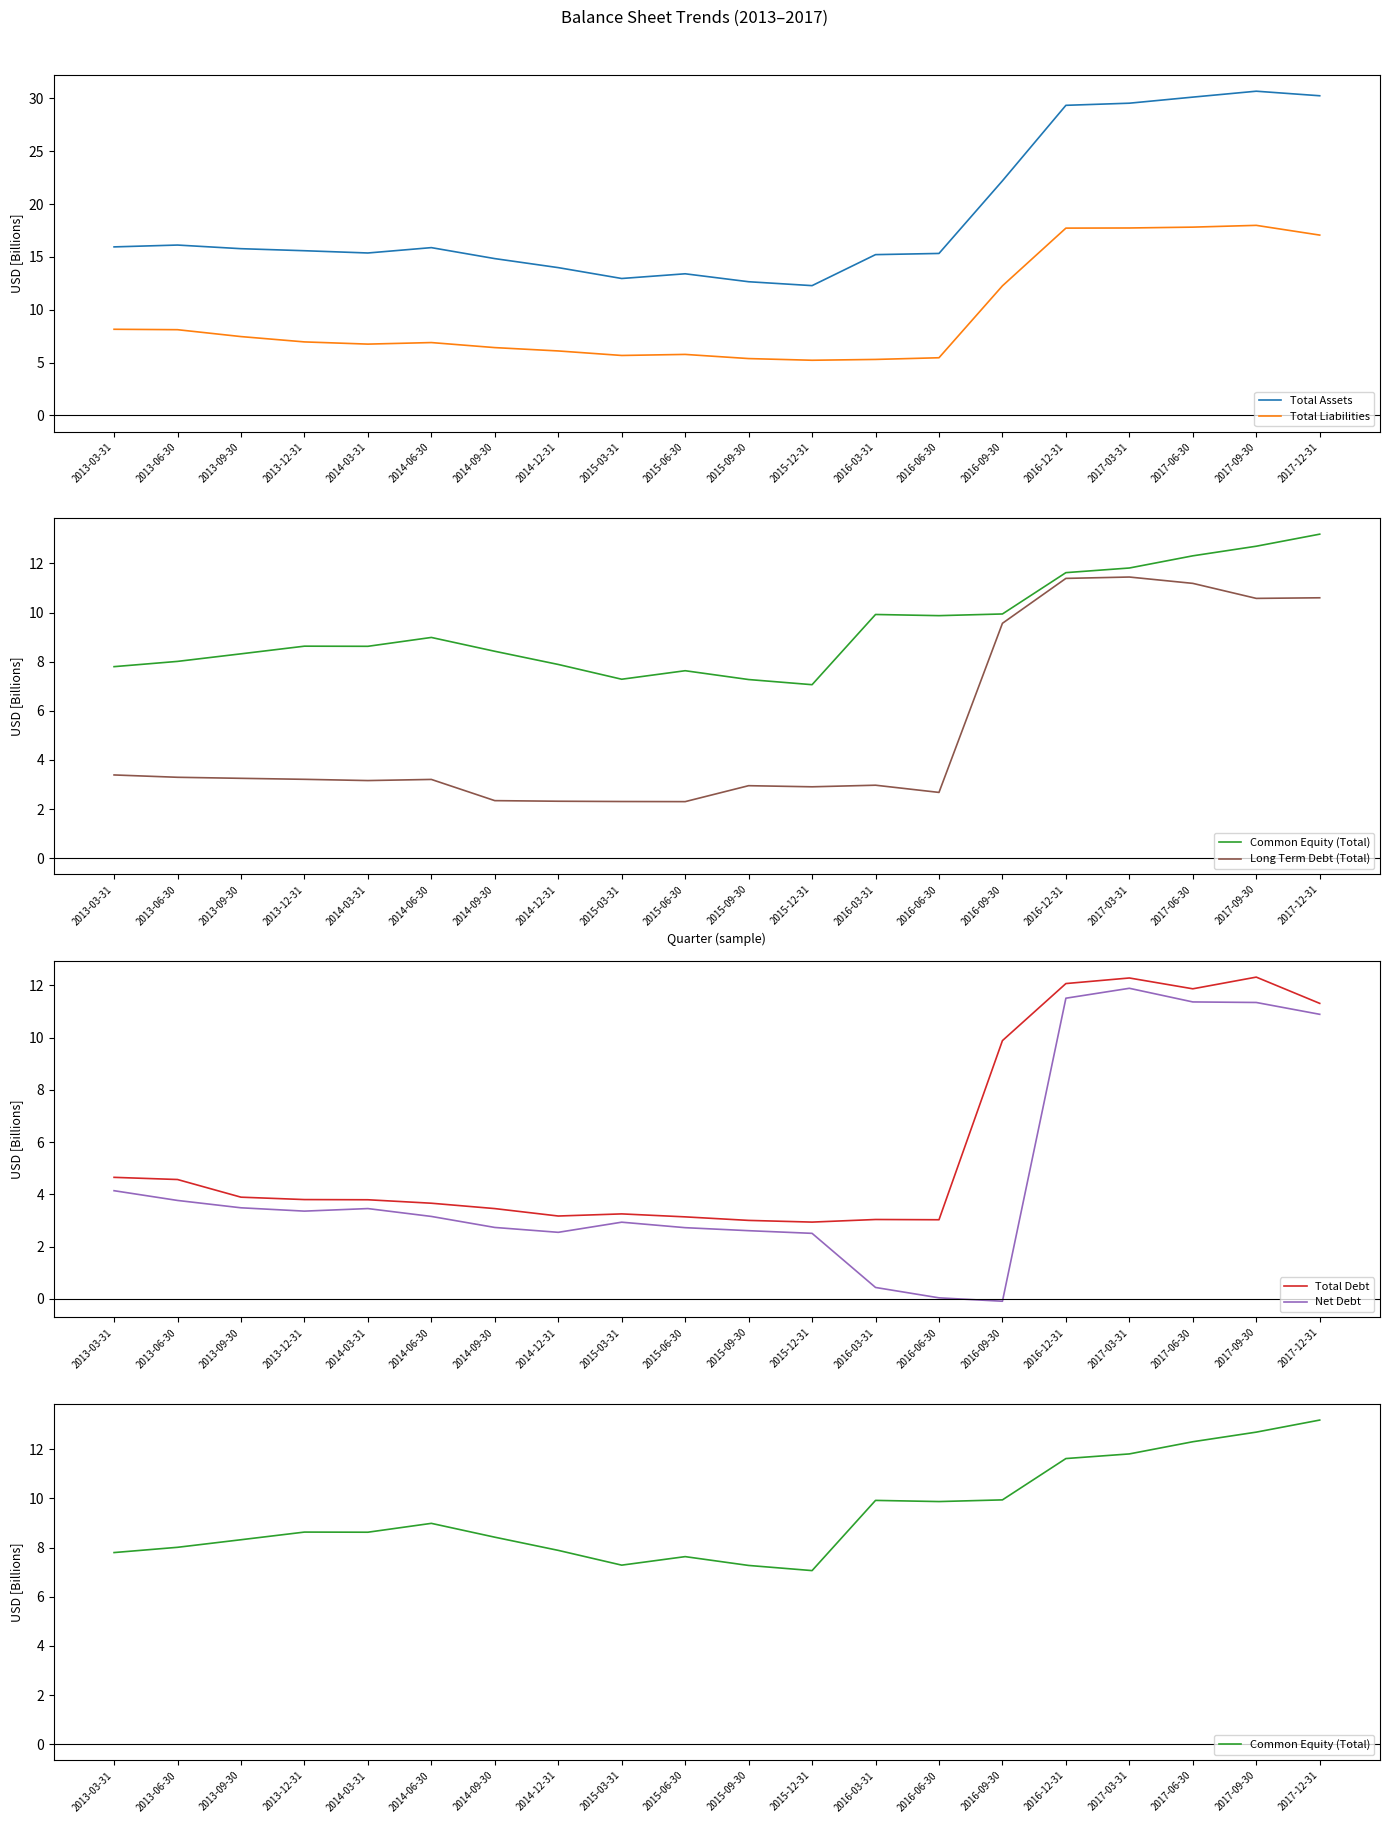

What is the difference between the highest and lowest values at 2014-12-31?

11.7